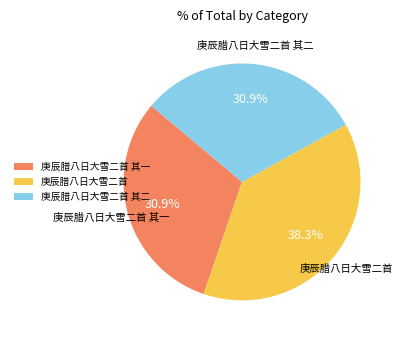

Does 庚辰腊八日大雪二首 其一 represent more than half of the total?

No